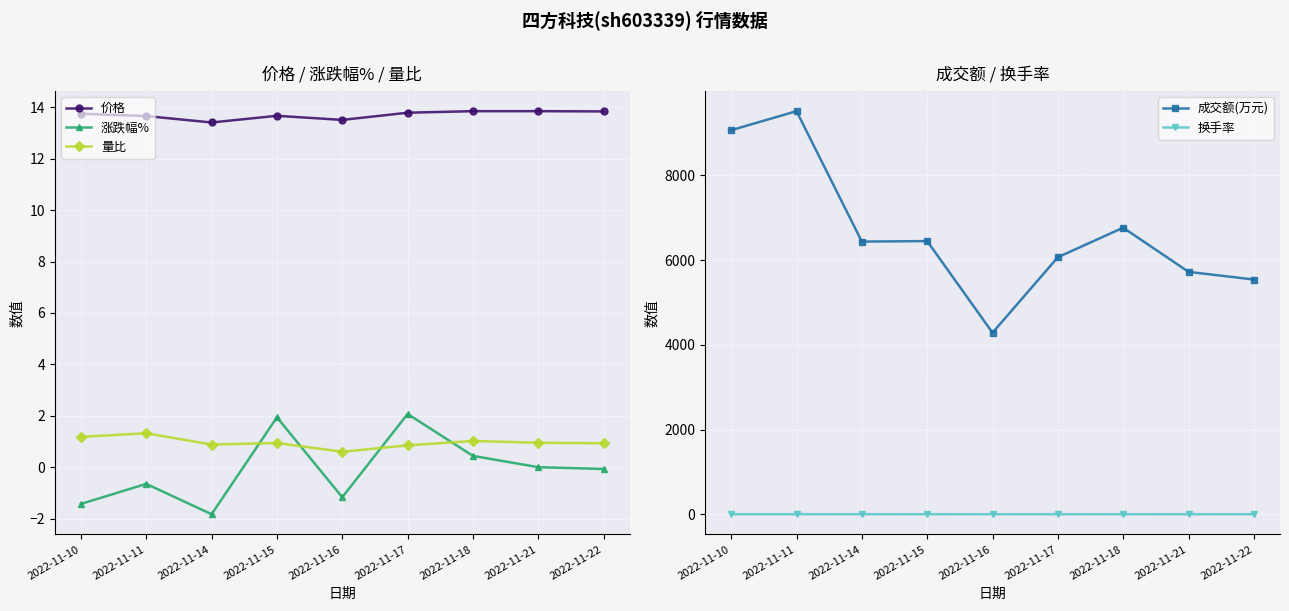

What is the difference between the highest and lowest values at 2022-11-21?

5721.0